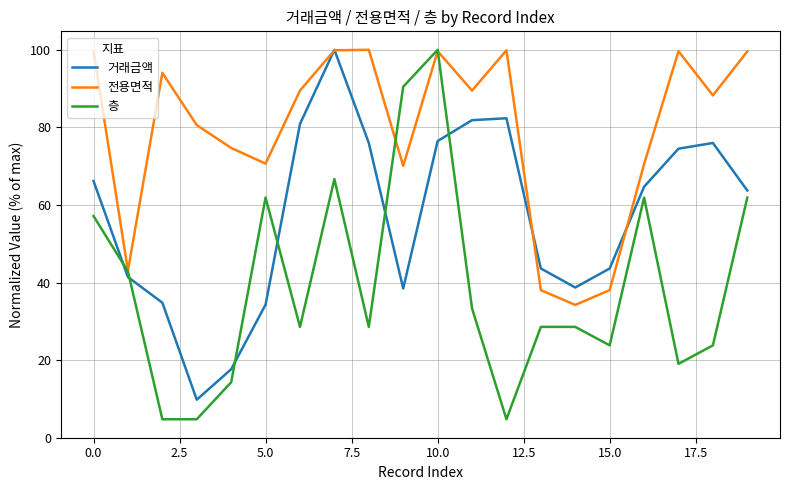

What is the difference between the second highest and minimum values in the 전용면적 series?

65.6